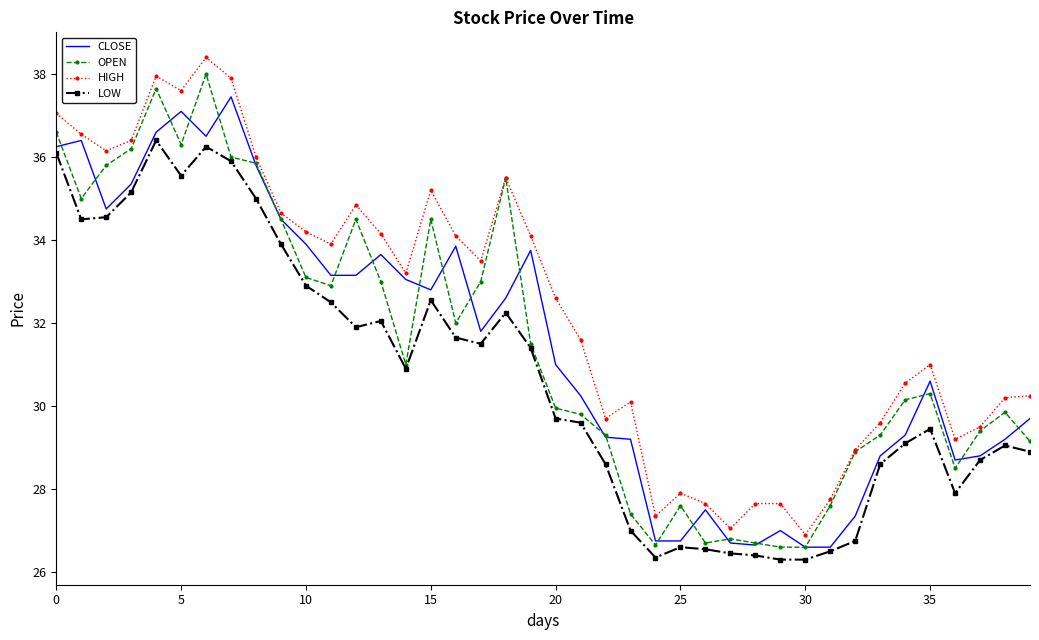

Which series has the largest total across all categories?

HIGH